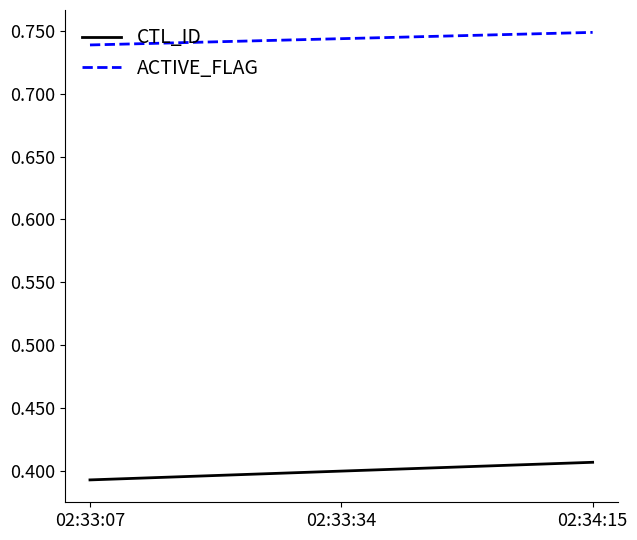

What is the sum of the CTL_ID values at 02:33:34 and 02:34:15?

0.8